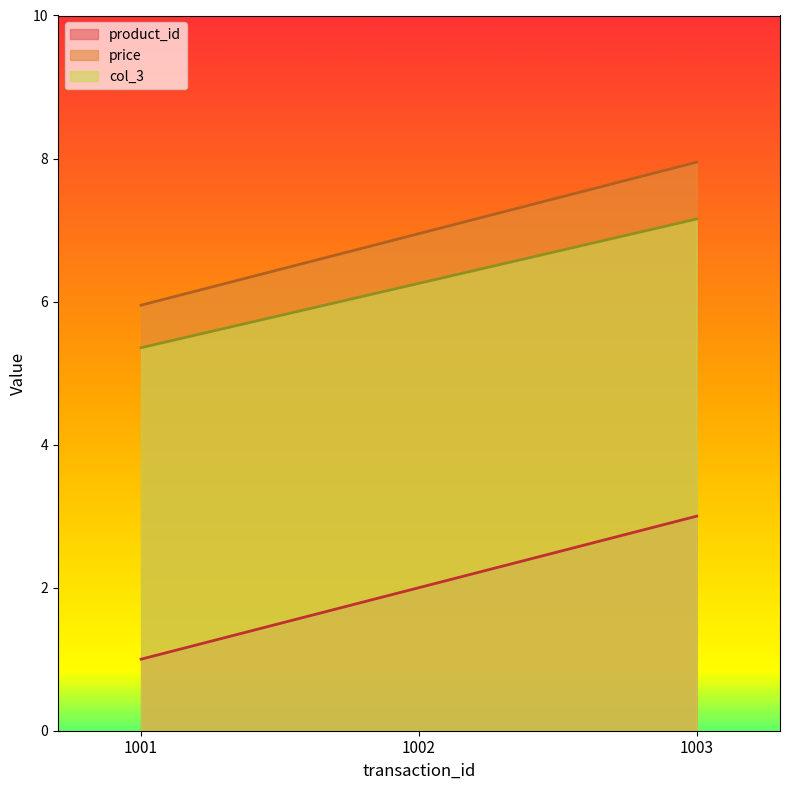

Is the value of product_id at 1001 greater than the value of price at 1002?

No